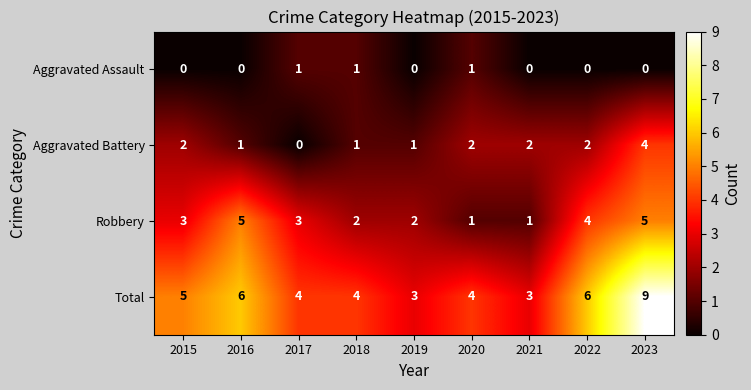

List the series in order of their peak value, lowest first.

Aggravated Assault, Aggravated Battery, Robbery, Total